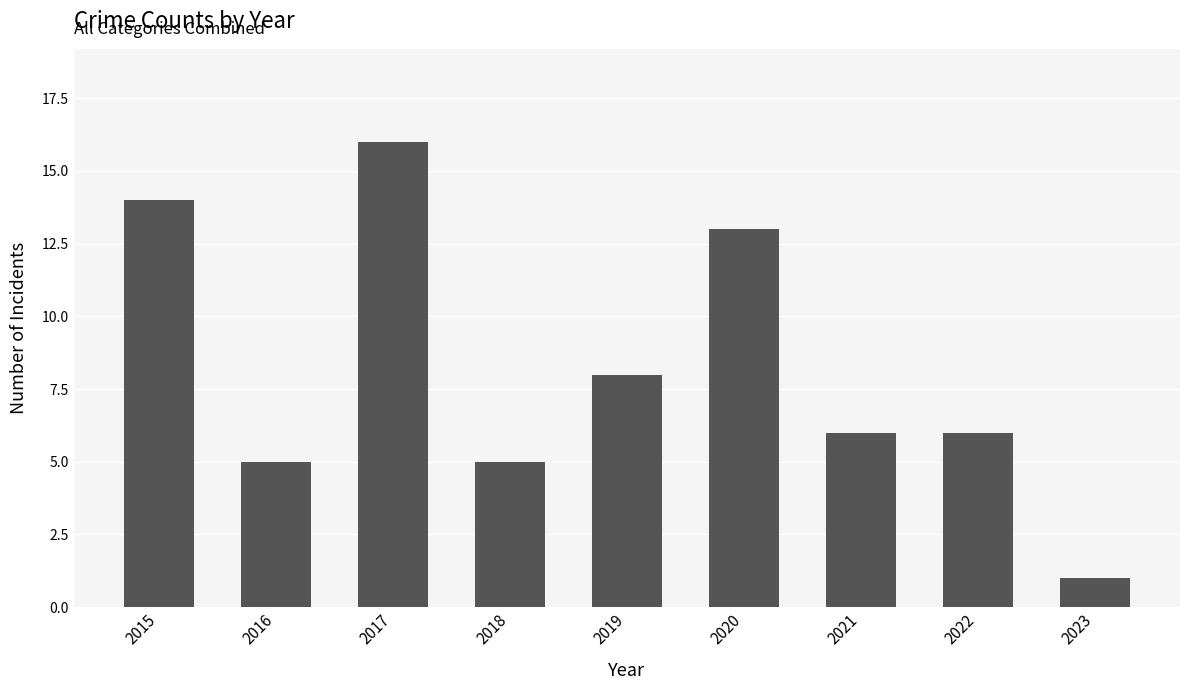

What is the approximate value at 2019?

8